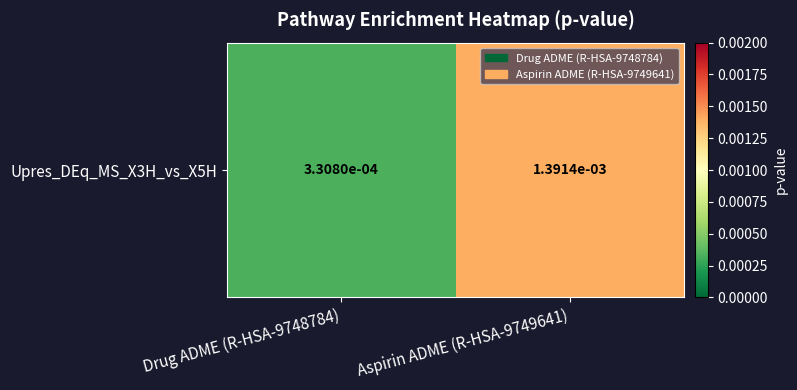

Rank the categories by value from lowest to highest.

Drug ADME (R-HSA-9748784), Aspirin ADME (R-HSA-9749641)